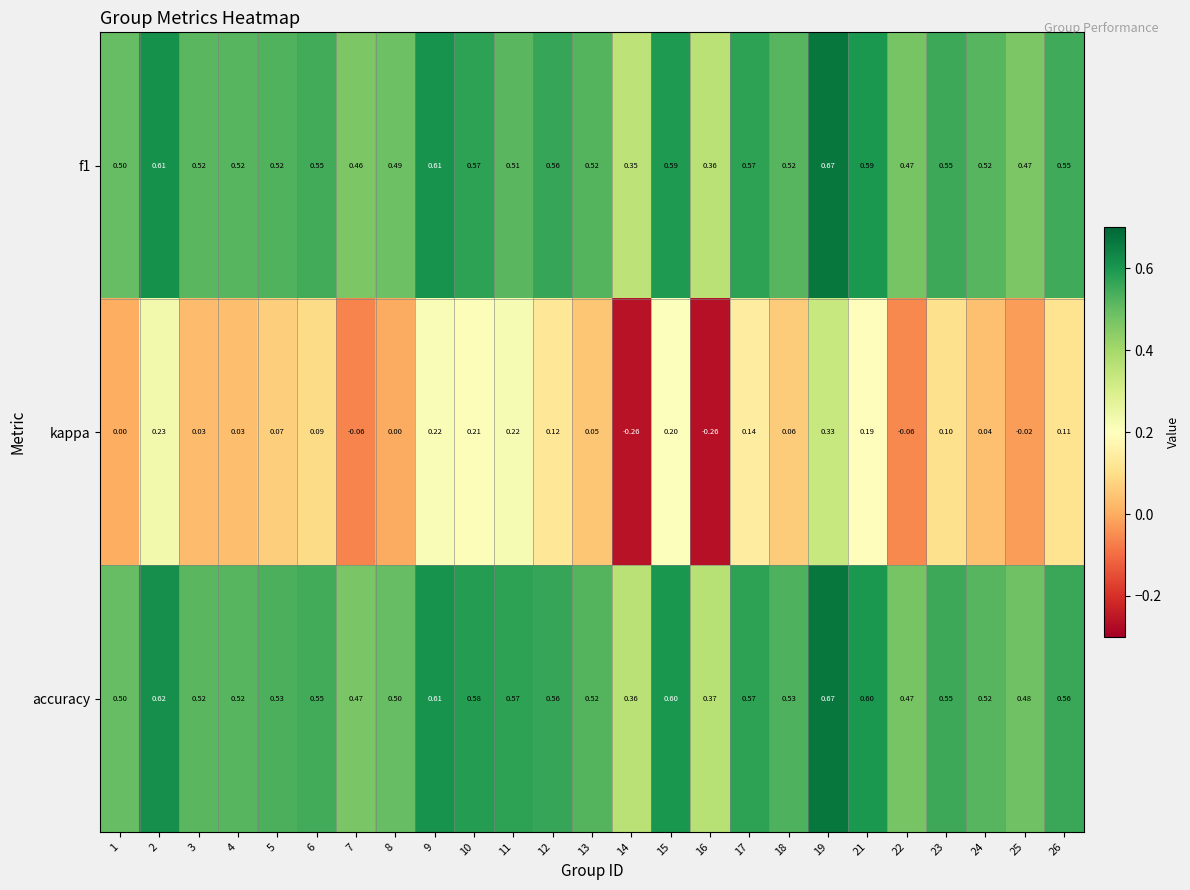

How many data points does each series have?

25